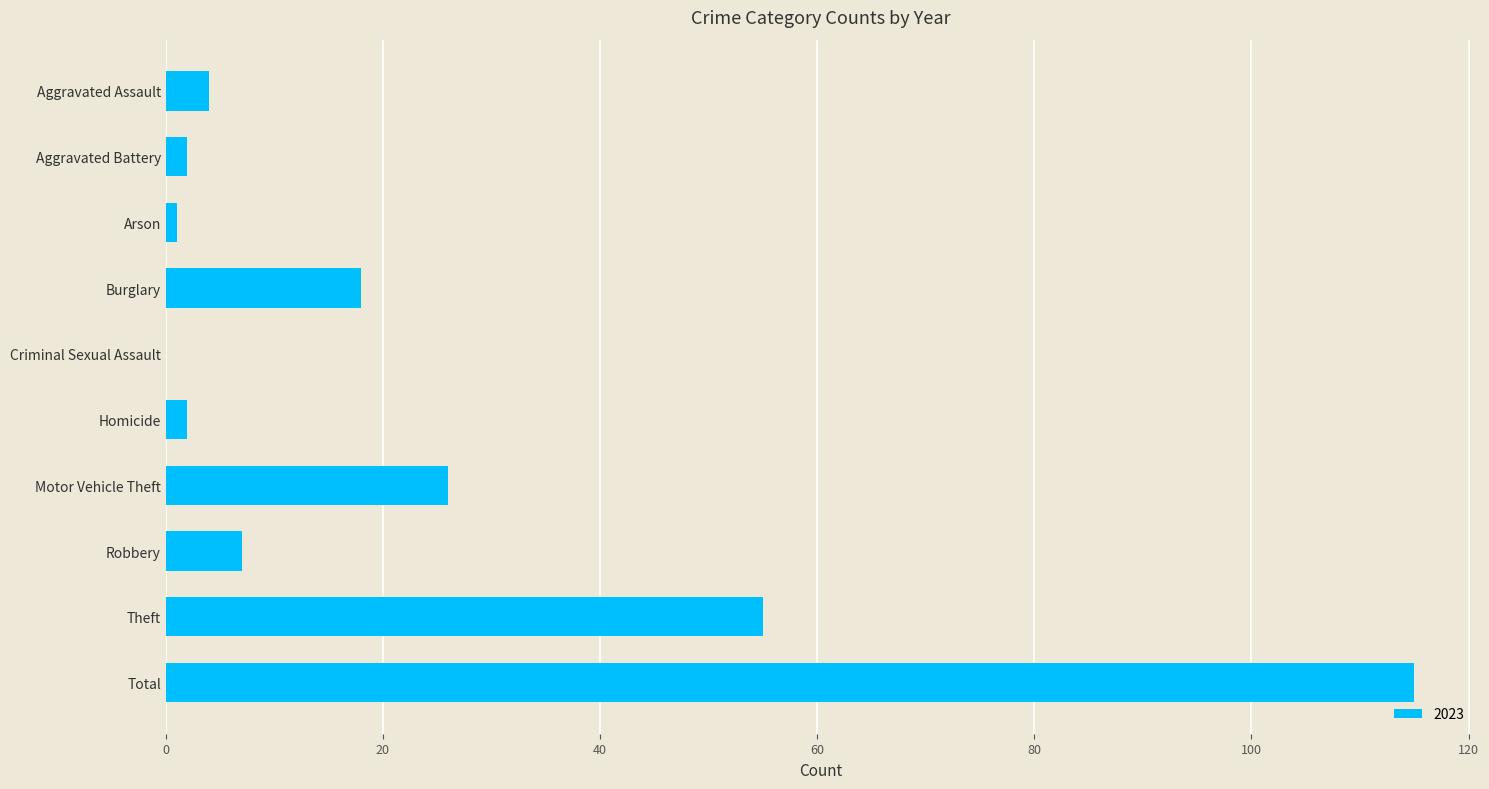

The value at Motor Vehicle Theft is 38. True or false?

False